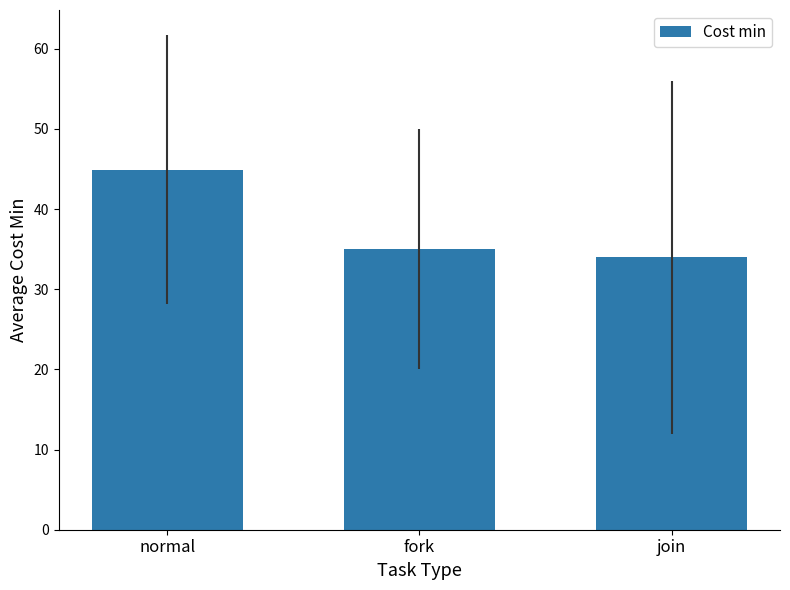

What is the average value?

38.0